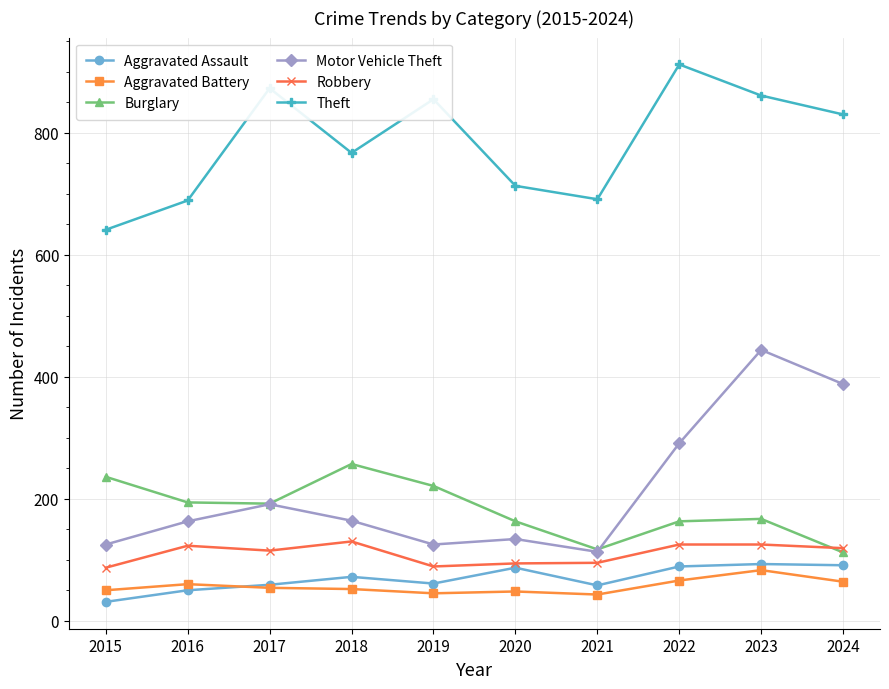

What is the difference between the highest and lowest values at 2020?

665